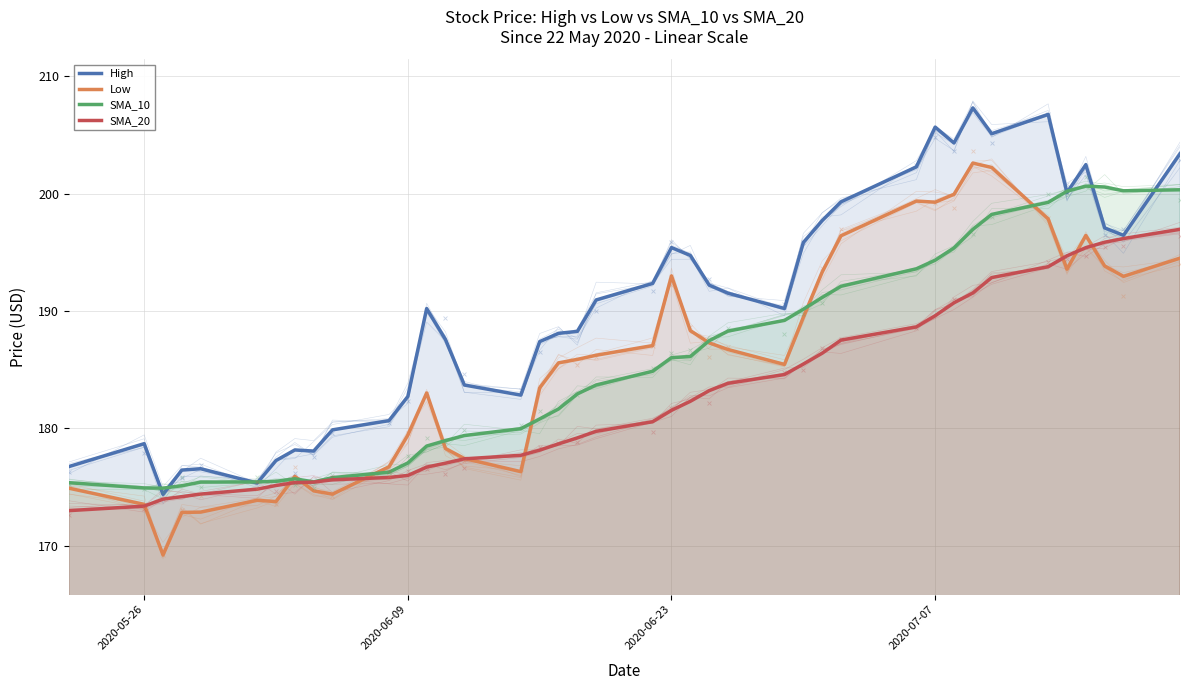

Which series contains the lowest Y value?

Low